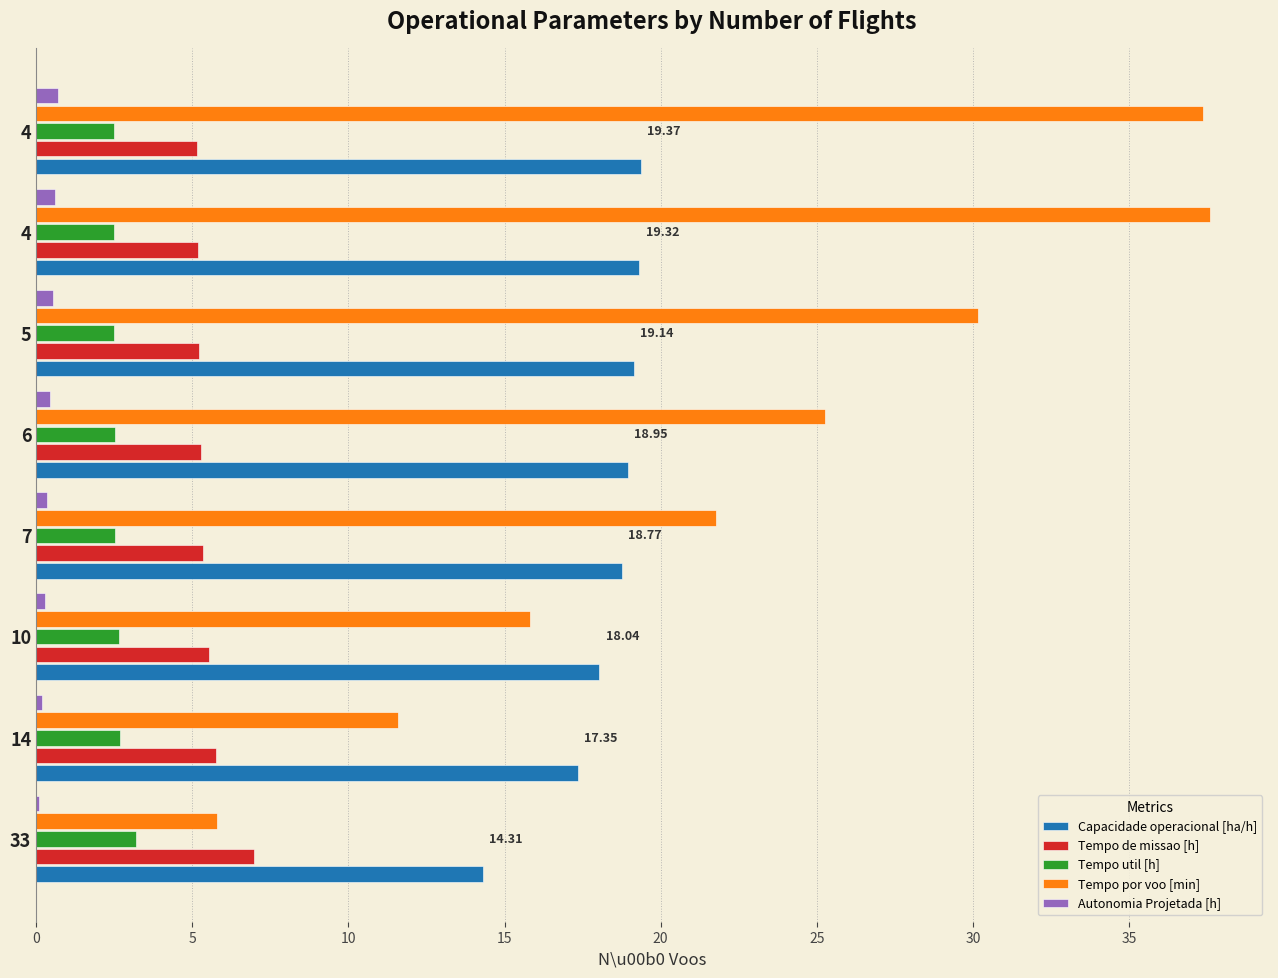

What is the approximate value of Tempo util [h] at 10?

2.6